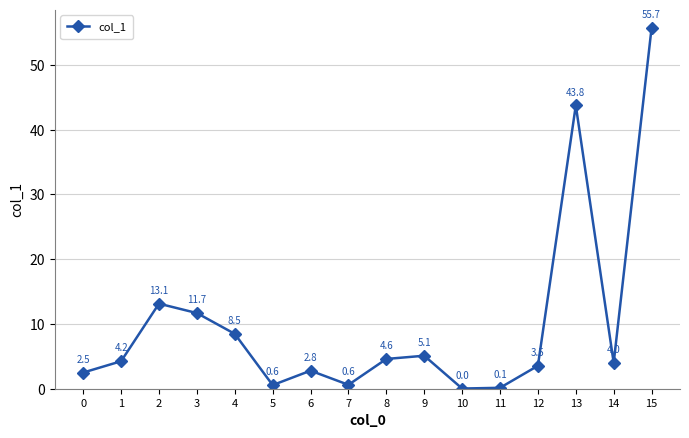

What is the average value?

10.1